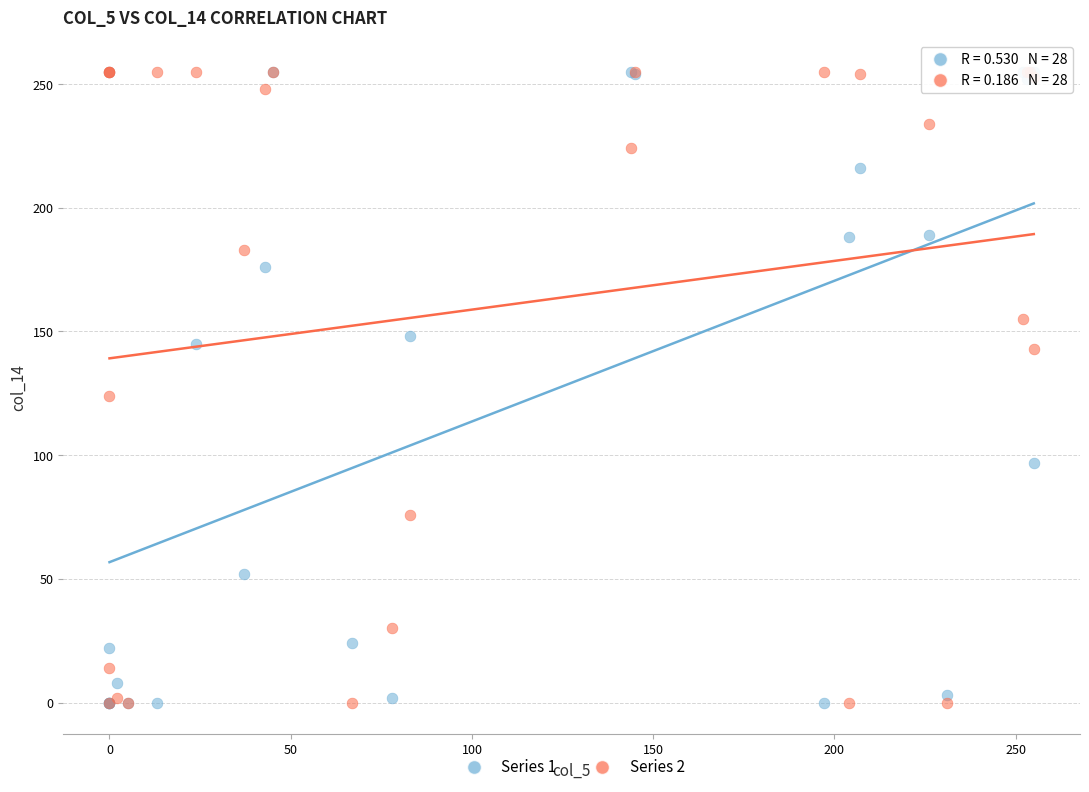

Across all series, what Y value is closest to 127?

124